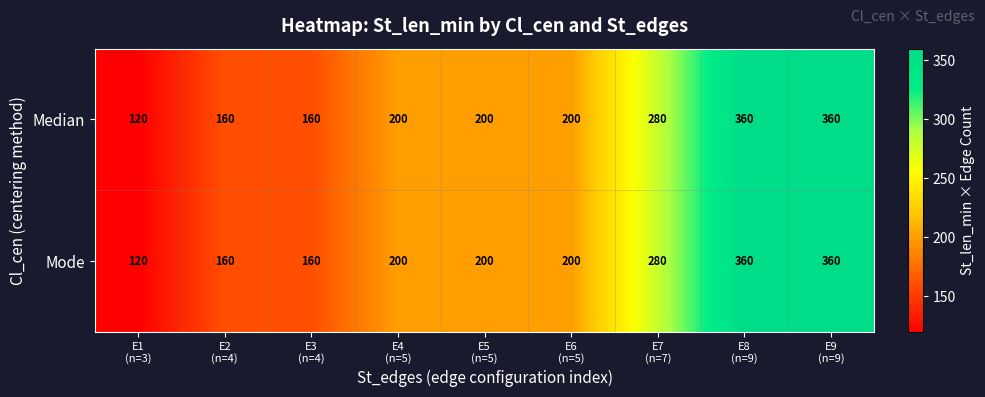

Count the number of data series in this chart.

2